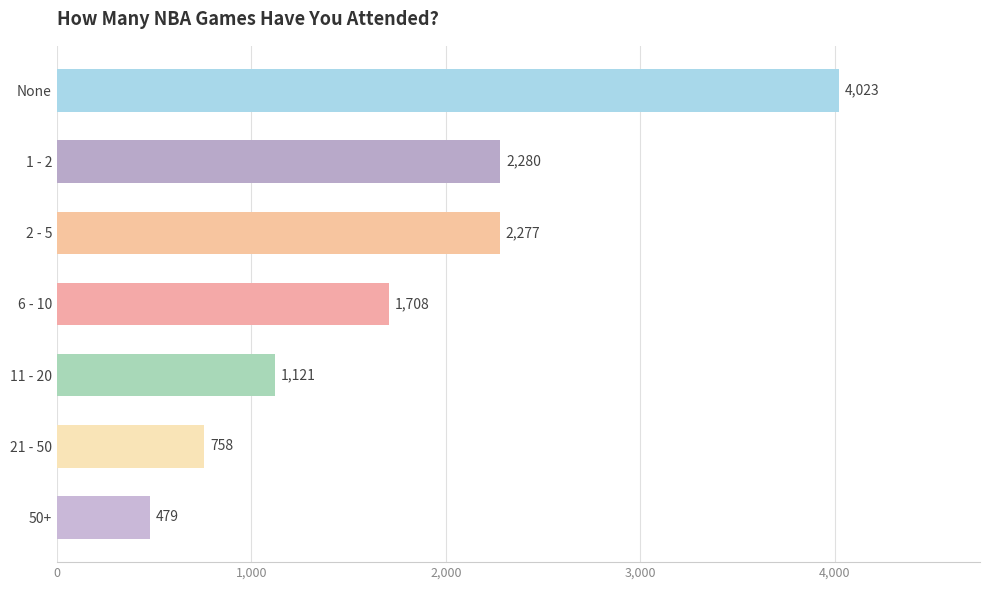

What is the sum of all values?

12646